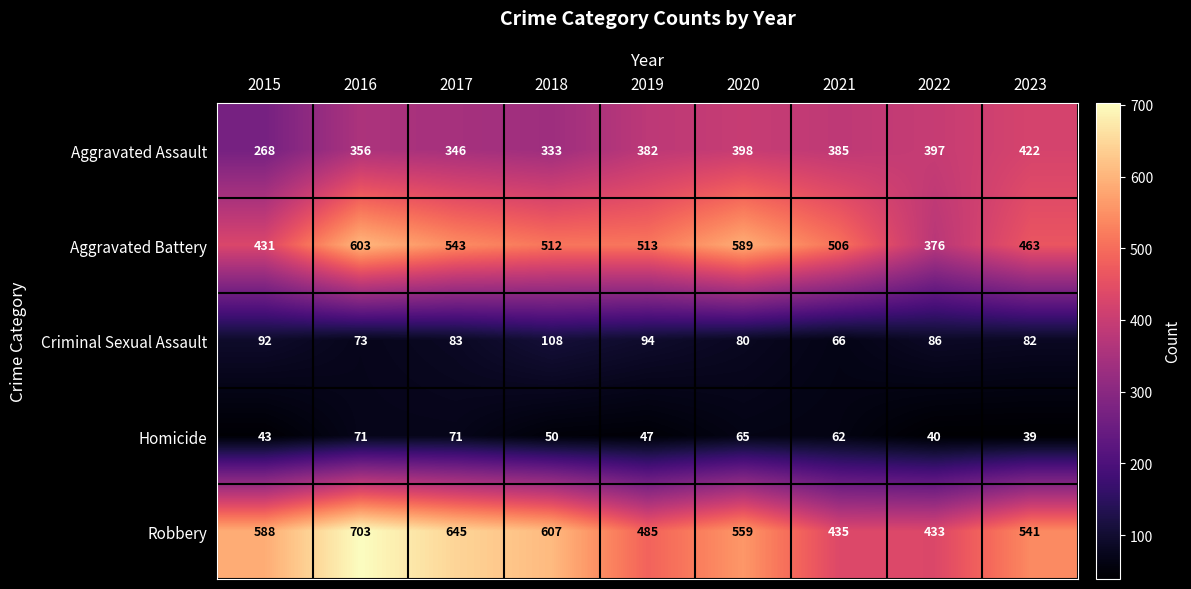

Which series changed the most between 2015 and 2016?

Aggravated Battery